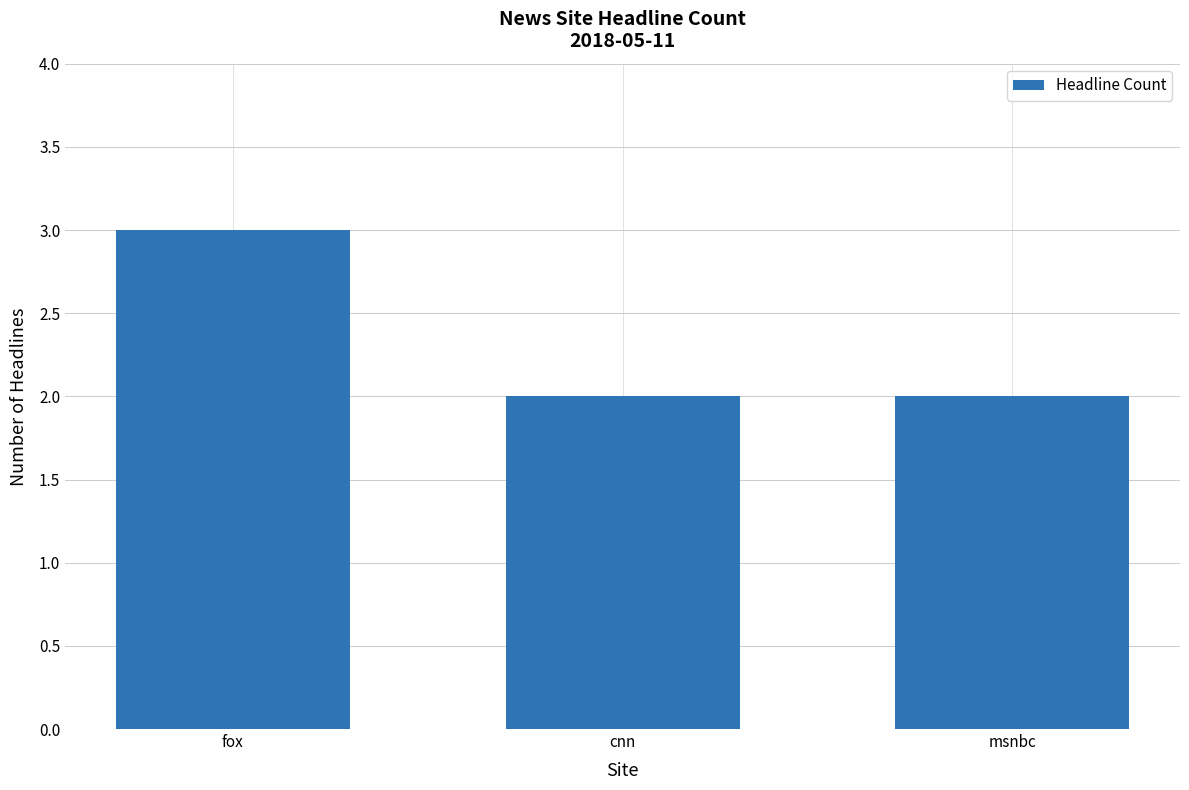

The chart shows a value of 3 at fox. True or false?

True